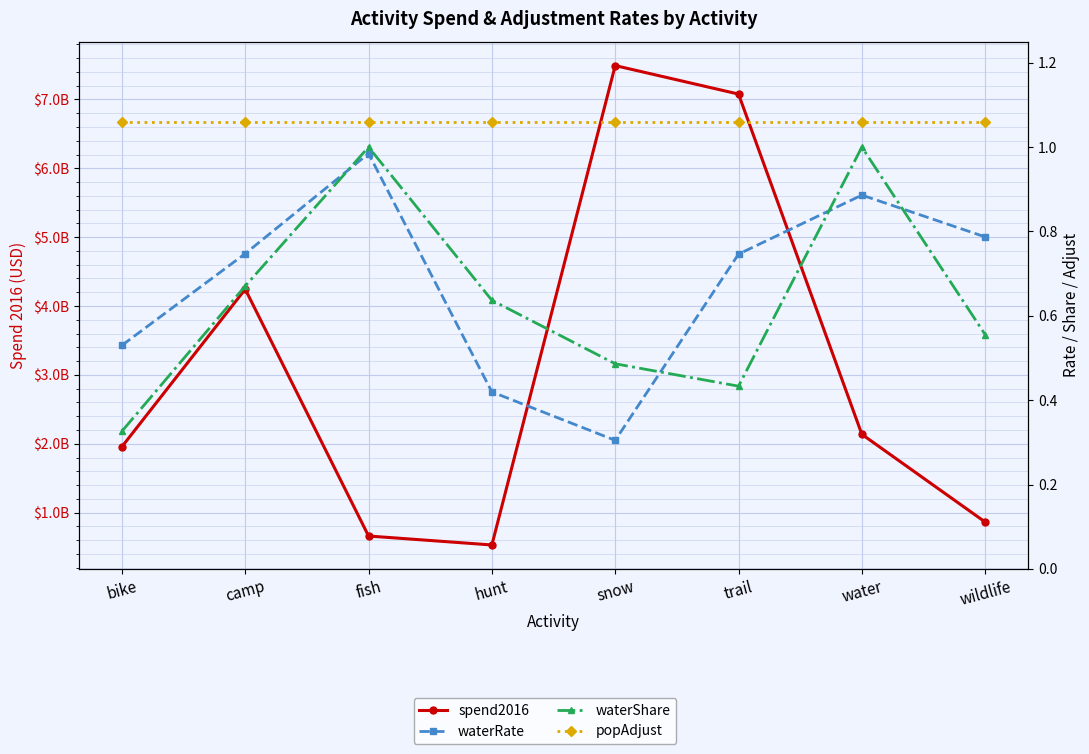

The value of waterRate at fish is 1.0. True or false?

True